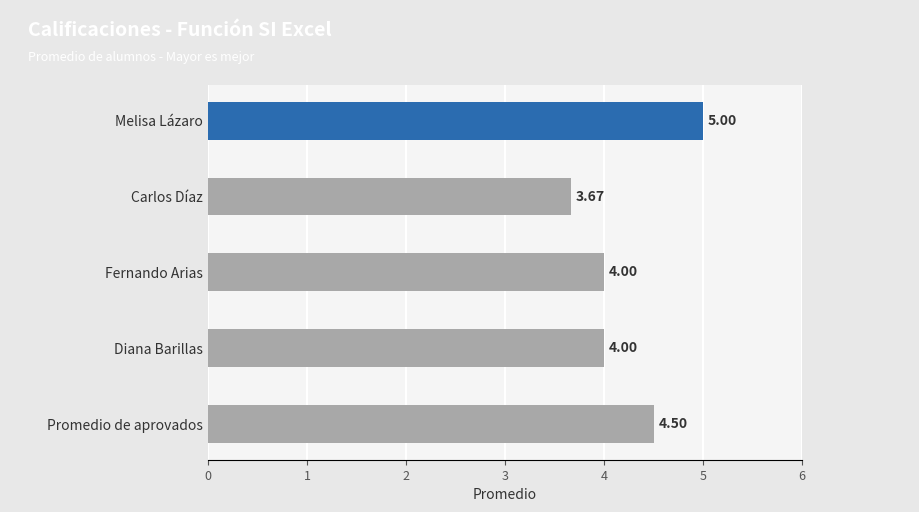

Which label corresponds to the smallest value in the chart?

Carlos Díaz